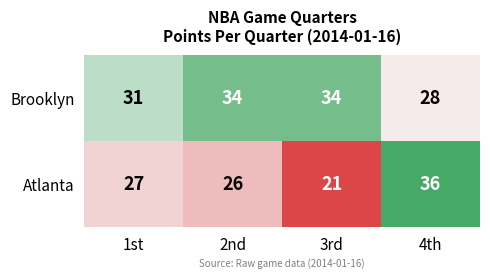

How many data points does each series have?

4